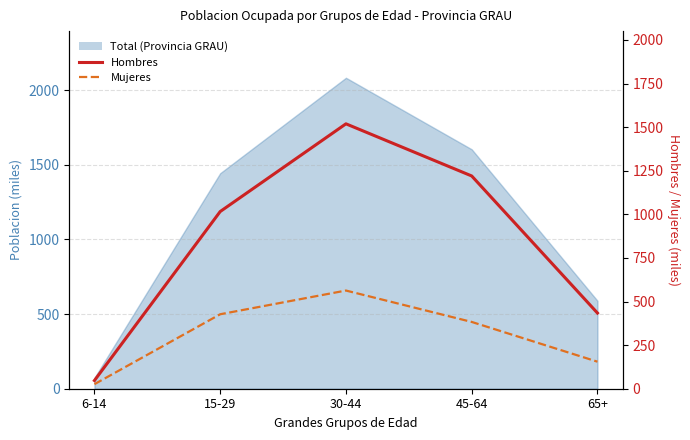

Which has a higher value, 30-44 or 45-64?

30-44